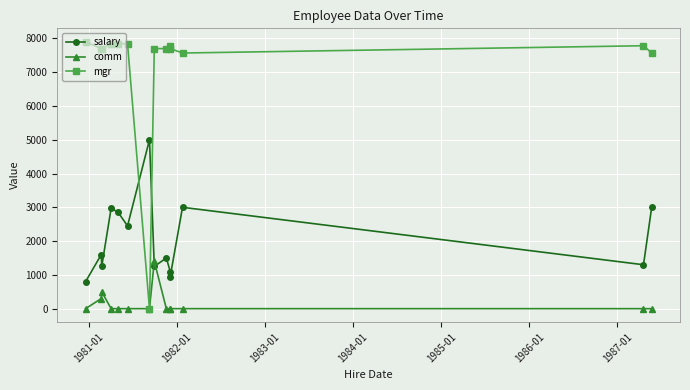

How many lines are shown in the chart?

3